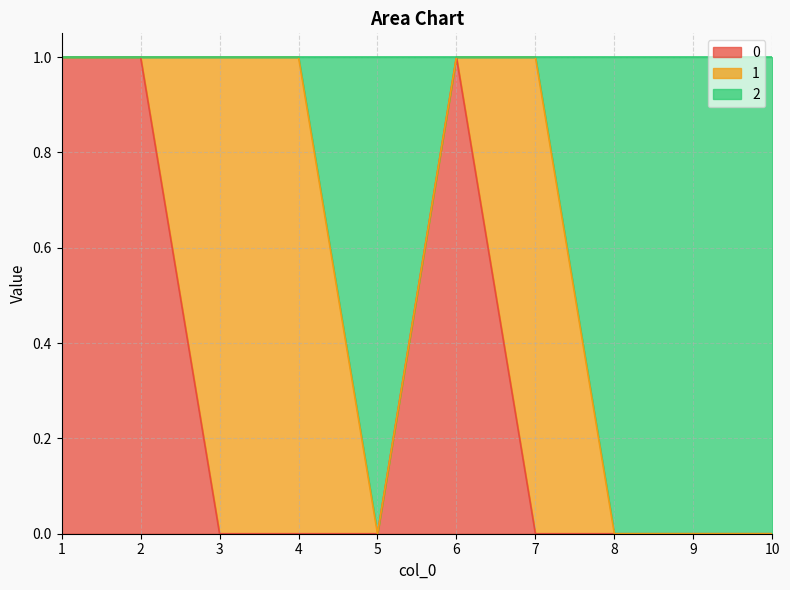

In 0, how many points are higher than both neighbors (excluding endpoints)?

1